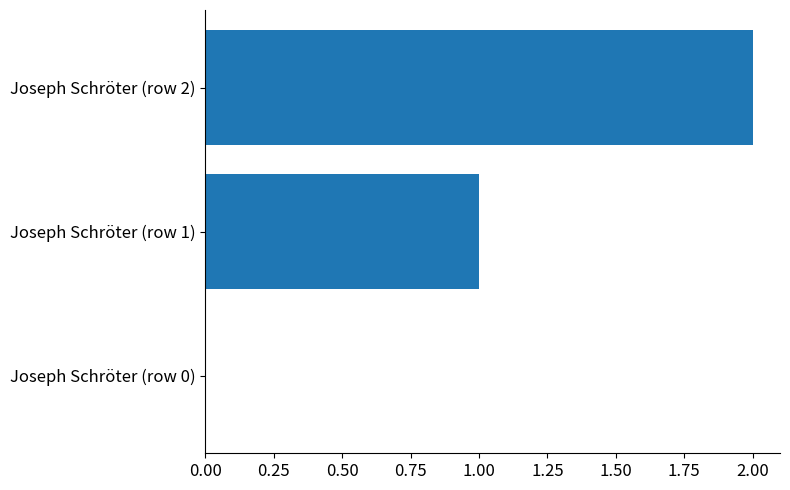

Is it true that the value at Joseph Schröter (row 2) is 1?

False